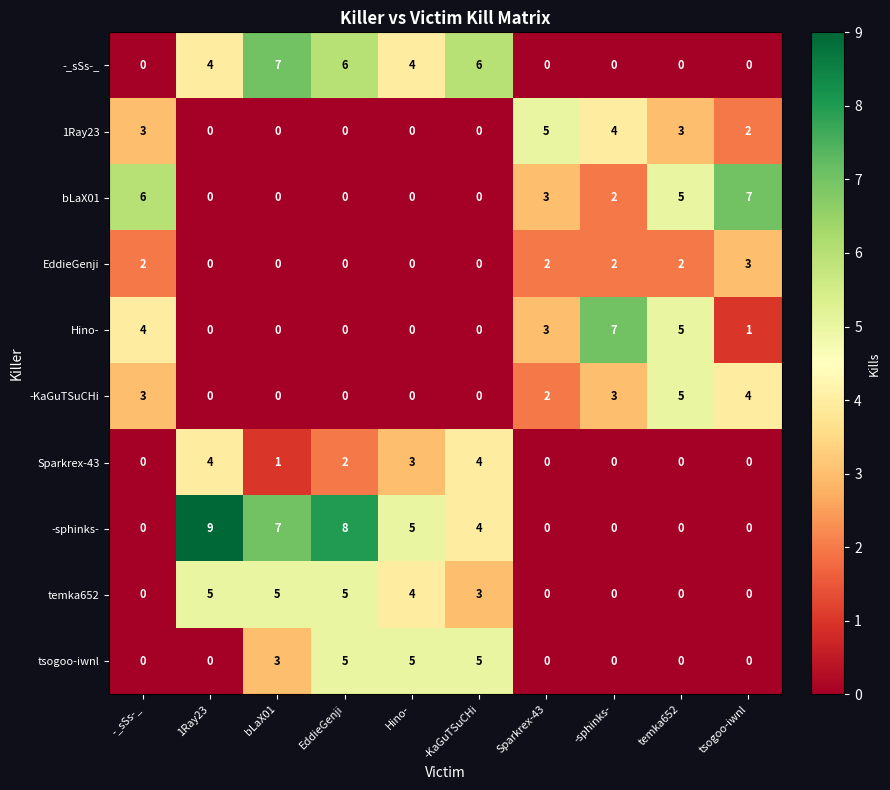

What is the greatest value displayed?

9